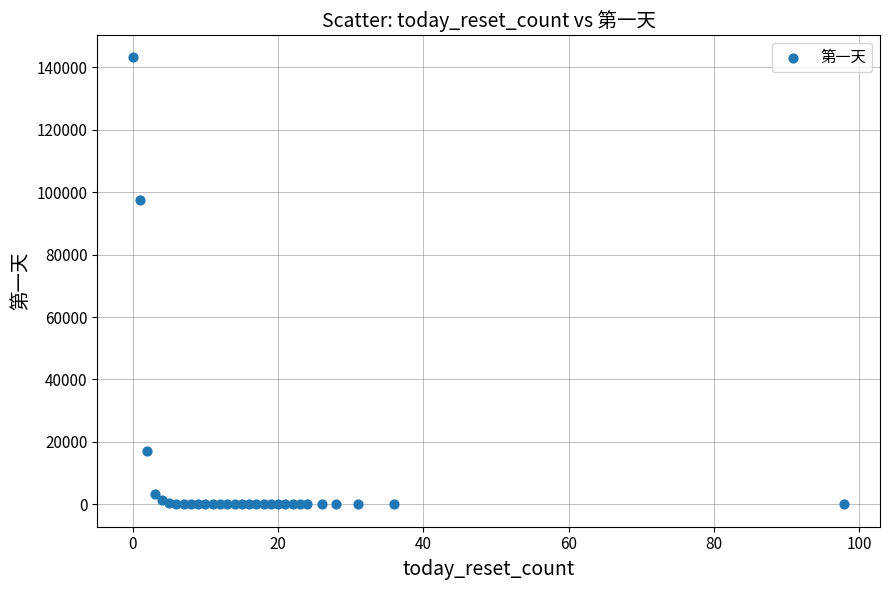

What Y value in the scatter plot is closest to 71560?

97364